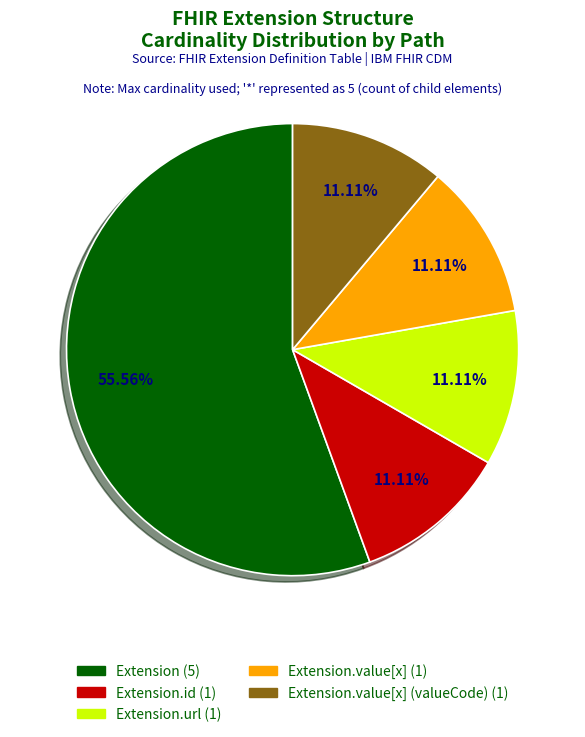

How many slices are in this pie chart?

5